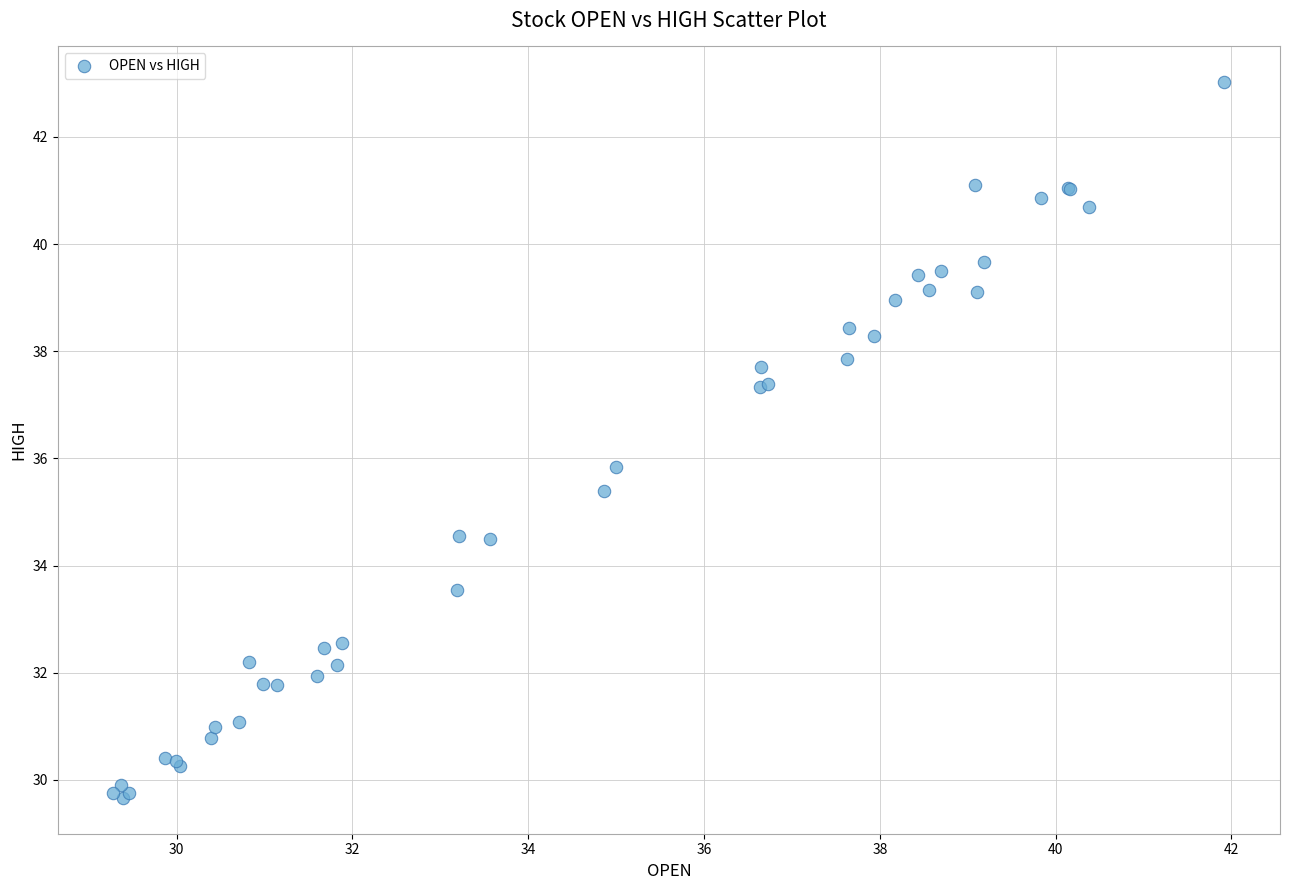

What Y value in the scatter plot is closest to 36?

35.8